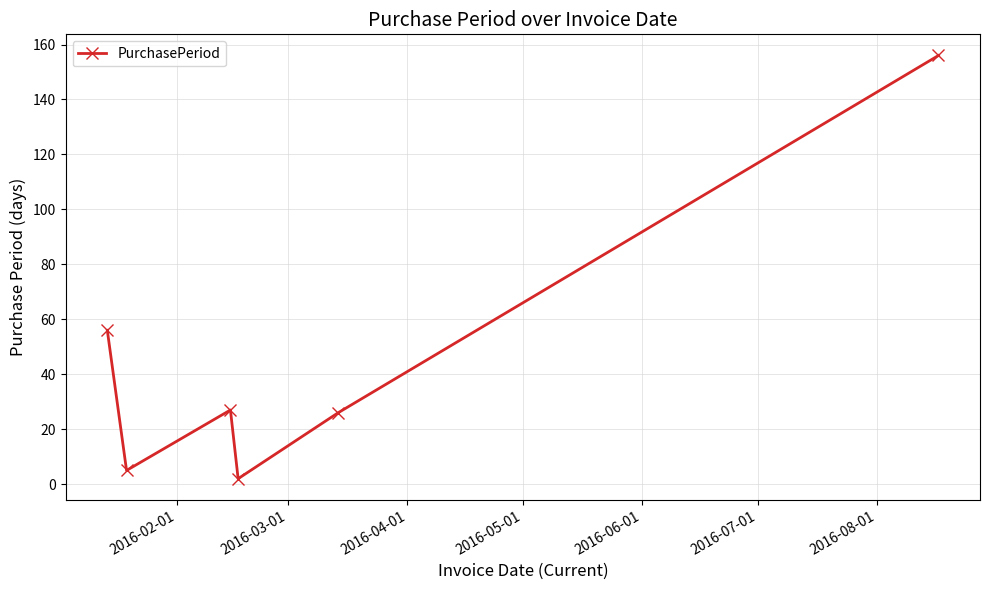

How many interior local valleys (lower than both neighbors) does the data have?

2